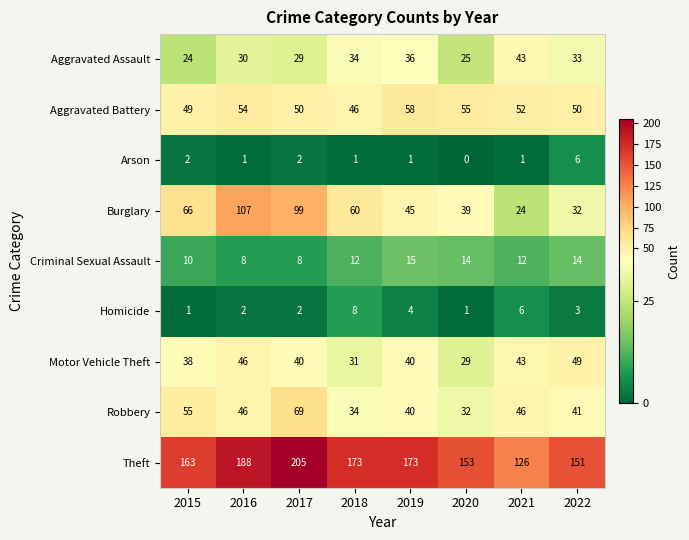

The value of Motor Vehicle Theft at 2018 is 22. True or false?

False